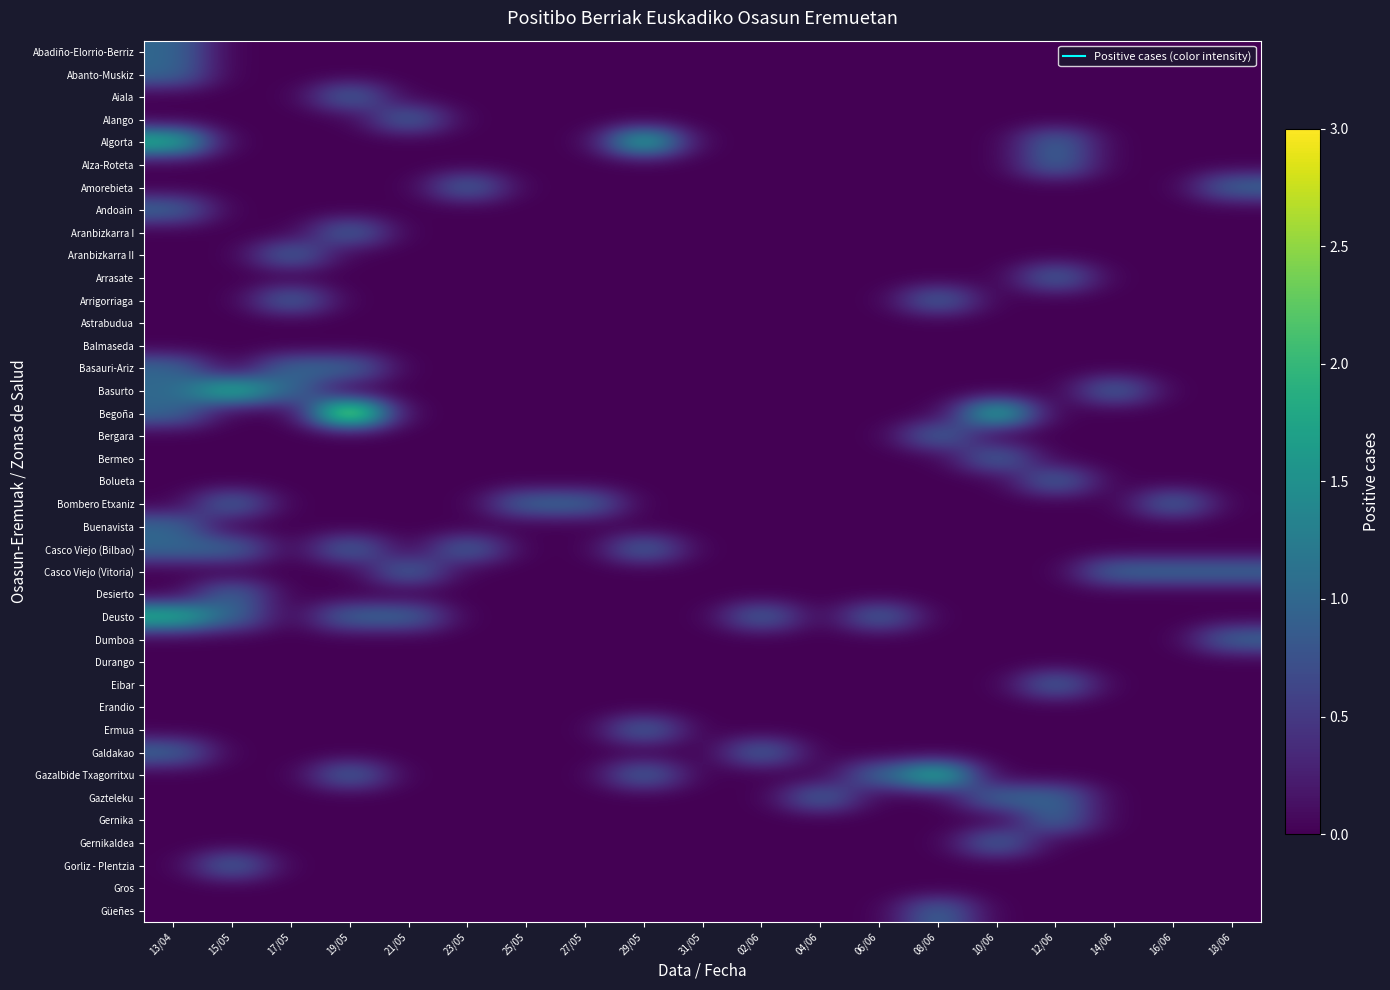

Reading left to right, list all the values displayed in this chart.

Abadiño-Elorrio-Berriz: 13/04=1	15/05=0	17/05=0	19/05=0	21/05=0	23/05=0	25/05=0	27/05=0	29/05=0	31/05=0	02/06=0	04/06=0	06/06=0	08/06=0	10/06=0	12/06=0	14/06=0	16/06=0	18/06=0
Abanto-Muskiz: 13/04=1	15/05=0	17/05=0	19/05=0	21/05=0	23/05=0	25/05=0	27/05=0	29/05=0	31/05=0	02/06=0	04/06=0	06/06=0	08/06=0	10/06=0	12/06=0	14/06=0	16/06=0	18/06=0
Aiala: 13/04=0	15/05=0	17/05=0	19/05=1	21/05=0	23/05=0	25/05=0	27/05=0	29/05=0	31/05=0	02/06=0	04/06=0	06/06=0	08/06=0	10/06=0	12/06=0	14/06=0	16/06=0	18/06=0
Alango: 13/04=0	15/05=0	17/05=0	19/05=0	21/05=1	23/05=0	25/05=0	27/05=0	29/05=0	31/05=0	02/06=0	04/06=0	06/06=0	08/06=0	10/06=0	12/06=0	14/06=0	16/06=0	18/06=0
Algorta: 13/04=2	15/05=0	17/05=0	19/05=0	21/05=0	23/05=0	25/05=0	27/05=0	29/05=2	31/05=0	02/06=0	04/06=0	06/06=0	08/06=0	10/06=0	12/06=1	14/06=0	16/06=0	18/06=0
Alza-Roteta: 13/04=0	15/05=0	17/05=0	19/05=0	21/05=0	23/05=0	25/05=0	27/05=0	29/05=0	31/05=0	02/06=0	04/06=0	06/06=0	08/06=0	10/06=0	12/06=1	14/06=0	16/06=0	18/06=0
Amorebieta: 13/04=0	15/05=0	17/05=0	19/05=0	21/05=0	23/05=1	25/05=0	27/05=0	29/05=0	31/05=0	02/06=0	04/06=0	06/06=0	08/06=0	10/06=0	12/06=0	14/06=0	16/06=0	18/06=1
Andoain: 13/04=1	15/05=0	17/05=0	19/05=0	21/05=0	23/05=0	25/05=0	27/05=0	29/05=0	31/05=0	02/06=0	04/06=0	06/06=0	08/06=0	10/06=0	12/06=0	14/06=0	16/06=0	18/06=0
Aranbizkarra I: 13/04=0	15/05=0	17/05=0	19/05=1	21/05=0	23/05=0	25/05=0	27/05=0	29/05=0	31/05=0	02/06=0	04/06=0	06/06=0	08/06=0	10/06=0	12/06=0	14/06=0	16/06=0	18/06=0
Aranbizkarra II: 13/04=0	15/05=0	17/05=1	19/05=0	21/05=0	23/05=0	25/05=0	27/05=0	29/05=0	31/05=0	02/06=0	04/06=0	06/06=0	08/06=0	10/06=0	12/06=0	14/06=0	16/06=0	18/06=0
Arrasate: 13/04=0	15/05=0	17/05=0	19/05=0	21/05=0	23/05=0	25/05=0	27/05=0	29/05=0	31/05=0	02/06=0	04/06=0	06/06=0	08/06=0	10/06=0	12/06=1	14/06=0	16/06=0	18/06=0
Arrigorriaga: 13/04=0	15/05=0	17/05=1	19/05=0	21/05=0	23/05=0	25/05=0	27/05=0	29/05=0	31/05=0	02/06=0	04/06=0	06/06=0	08/06=1	10/06=0	12/06=0	14/06=0	16/06=0	18/06=0
Astrabudua: 13/04=0	15/05=0	17/05=0	19/05=0	21/05=0	23/05=0	25/05=0	27/05=0	29/05=0	31/05=0	02/06=0	04/06=0	06/06=0	08/06=0	10/06=0	12/06=0	14/06=0	16/06=0	18/06=0
Balmaseda: 13/04=0	15/05=0	17/05=0	19/05=0	21/05=0	23/05=0	25/05=0	27/05=0	29/05=0	31/05=0	02/06=0	04/06=0	06/06=0	08/06=0	10/06=0	12/06=0	14/06=0	16/06=0	18/06=0
Basauri-Ariz: 13/04=1	15/05=0	17/05=1	19/05=1	21/05=0	23/05=0	25/05=0	27/05=0	29/05=0	31/05=0	02/06=0	04/06=0	06/06=0	08/06=0	10/06=0	12/06=0	14/06=0	16/06=0	18/06=0
Basurto: 13/04=1	15/05=2	17/05=1	19/05=0	21/05=0	23/05=0	25/05=0	27/05=0	29/05=0	31/05=0	02/06=0	04/06=0	06/06=0	08/06=0	10/06=0	12/06=0	14/06=1	16/06=0	18/06=0
Begoña: 13/04=1	15/05=0	17/05=0	19/05=3	21/05=0	23/05=0	25/05=0	27/05=0	29/05=0	31/05=0	02/06=0	04/06=0	06/06=0	08/06=0	10/06=2	12/06=0	14/06=0	16/06=0	18/06=0
Bergara: 13/04=0	15/05=0	17/05=0	19/05=0	21/05=0	23/05=0	25/05=0	27/05=0	29/05=0	31/05=0	02/06=0	04/06=0	06/06=0	08/06=1	10/06=0	12/06=0	14/06=0	16/06=0	18/06=0
Bermeo: 13/04=0	15/05=0	17/05=0	19/05=0	21/05=0	23/05=0	25/05=0	27/05=0	29/05=0	31/05=0	02/06=0	04/06=0	06/06=0	08/06=0	10/06=1	12/06=0	14/06=0	16/06=0	18/06=0
Bolueta: 13/04=0	15/05=0	17/05=0	19/05=0	21/05=0	23/05=0	25/05=0	27/05=0	29/05=0	31/05=0	02/06=0	04/06=0	06/06=0	08/06=0	10/06=0	12/06=1	14/06=0	16/06=0	18/06=0
Bombero Etxaniz: 13/04=0	15/05=1	17/05=0	19/05=0	21/05=0	23/05=0	25/05=1	27/05=1	29/05=0	31/05=0	02/06=0	04/06=0	06/06=0	08/06=0	10/06=0	12/06=0	14/06=0	16/06=1	18/06=0
Buenavista: 13/04=1	15/05=0	17/05=0	19/05=0	21/05=0	23/05=0	25/05=0	27/05=0	29/05=0	31/05=0	02/06=0	04/06=0	06/06=0	08/06=0	10/06=0	12/06=0	14/06=0	16/06=0	18/06=0
Casco Viejo (Bilbao): 13/04=1	15/05=1	17/05=0	19/05=1	21/05=0	23/05=1	25/05=0	27/05=0	29/05=1	31/05=0	02/06=0	04/06=0	06/06=0	08/06=0	10/06=0	12/06=0	14/06=0	16/06=0	18/06=0
Casco Viejo (Vitoria): 13/04=0	15/05=0	17/05=0	19/05=0	21/05=1	23/05=0	25/05=0	27/05=0	29/05=0	31/05=0	02/06=0	04/06=0	06/06=0	08/06=0	10/06=0	12/06=0	14/06=1	16/06=1	18/06=1
Desierto: 13/04=0	15/05=1	17/05=0	19/05=0	21/05=0	23/05=0	25/05=0	27/05=0	29/05=0	31/05=0	02/06=0	04/06=0	06/06=0	08/06=0	10/06=0	12/06=0	14/06=0	16/06=0	18/06=0
Deusto: 13/04=2	15/05=1	17/05=0	19/05=1	21/05=1	23/05=0	25/05=0	27/05=0	29/05=0	31/05=0	02/06=1	04/06=0	06/06=1	08/06=0	10/06=0	12/06=0	14/06=0	16/06=0	18/06=0
Dumboa: 13/04=0	15/05=0	17/05=0	19/05=0	21/05=0	23/05=0	25/05=0	27/05=0	29/05=0	31/05=0	02/06=0	04/06=0	06/06=0	08/06=0	10/06=0	12/06=0	14/06=0	16/06=0	18/06=1
Durango: 13/04=0	15/05=0	17/05=0	19/05=0	21/05=0	23/05=0	25/05=0	27/05=0	29/05=0	31/05=0	02/06=0	04/06=0	06/06=0	08/06=0	10/06=0	12/06=0	14/06=0	16/06=0	18/06=0
Eibar: 13/04=0	15/05=0	17/05=0	19/05=0	21/05=0	23/05=0	25/05=0	27/05=0	29/05=0	31/05=0	02/06=0	04/06=0	06/06=0	08/06=0	10/06=0	12/06=1	14/06=0	16/06=0	18/06=0
Erandio: 13/04=0	15/05=0	17/05=0	19/05=0	21/05=0	23/05=0	25/05=0	27/05=0	29/05=0	31/05=0	02/06=0	04/06=0	06/06=0	08/06=0	10/06=0	12/06=0	14/06=0	16/06=0	18/06=0
Ermua: 13/04=0	15/05=0	17/05=0	19/05=0	21/05=0	23/05=0	25/05=0	27/05=0	29/05=1	31/05=0	02/06=0	04/06=0	06/06=0	08/06=0	10/06=0	12/06=0	14/06=0	16/06=0	18/06=0
Galdakao: 13/04=1	15/05=0	17/05=0	19/05=0	21/05=0	23/05=0	25/05=0	27/05=0	29/05=0	31/05=0	02/06=1	04/06=0	06/06=0	08/06=0	10/06=0	12/06=0	14/06=0	16/06=0	18/06=0
Gazalbide Txagorritxu: 13/04=0	15/05=0	17/05=0	19/05=1	21/05=0	23/05=0	25/05=0	27/05=0	29/05=1	31/05=0	02/06=0	04/06=0	06/06=1	08/06=2	10/06=0	12/06=0	14/06=0	16/06=0	18/06=0
Gazteleku: 13/04=0	15/05=0	17/05=0	19/05=0	21/05=0	23/05=0	25/05=0	27/05=0	29/05=0	31/05=0	02/06=0	04/06=1	06/06=0	08/06=0	10/06=1	12/06=1	14/06=0	16/06=0	18/06=0
Gernika: 13/04=0	15/05=0	17/05=0	19/05=0	21/05=0	23/05=0	25/05=0	27/05=0	29/05=0	31/05=0	02/06=0	04/06=0	06/06=0	08/06=0	10/06=0	12/06=1	14/06=0	16/06=0	18/06=0
Gernikaldea: 13/04=0	15/05=0	17/05=0	19/05=0	21/05=0	23/05=0	25/05=0	27/05=0	29/05=0	31/05=0	02/06=0	04/06=0	06/06=0	08/06=0	10/06=1	12/06=0	14/06=0	16/06=0	18/06=0
Gorliz - Plentzia: 13/04=0	15/05=1	17/05=0	19/05=0	21/05=0	23/05=0	25/05=0	27/05=0	29/05=0	31/05=0	02/06=0	04/06=0	06/06=0	08/06=0	10/06=0	12/06=0	14/06=0	16/06=0	18/06=0
Gros: 13/04=0	15/05=0	17/05=0	19/05=0	21/05=0	23/05=0	25/05=0	27/05=0	29/05=0	31/05=0	02/06=0	04/06=0	06/06=0	08/06=0	10/06=0	12/06=0	14/06=0	16/06=0	18/06=0
Güeñes: 13/04=0	15/05=0	17/05=0	19/05=0	21/05=0	23/05=0	25/05=0	27/05=0	29/05=0	31/05=0	02/06=0	04/06=0	06/06=0	08/06=1	10/06=0	12/06=0	14/06=0	16/06=0	18/06=0